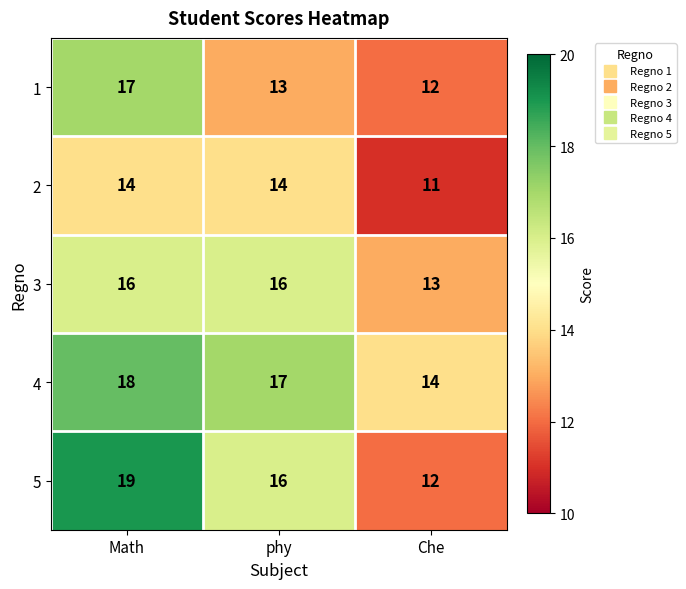

How many values in the 4 series are below 17?

1